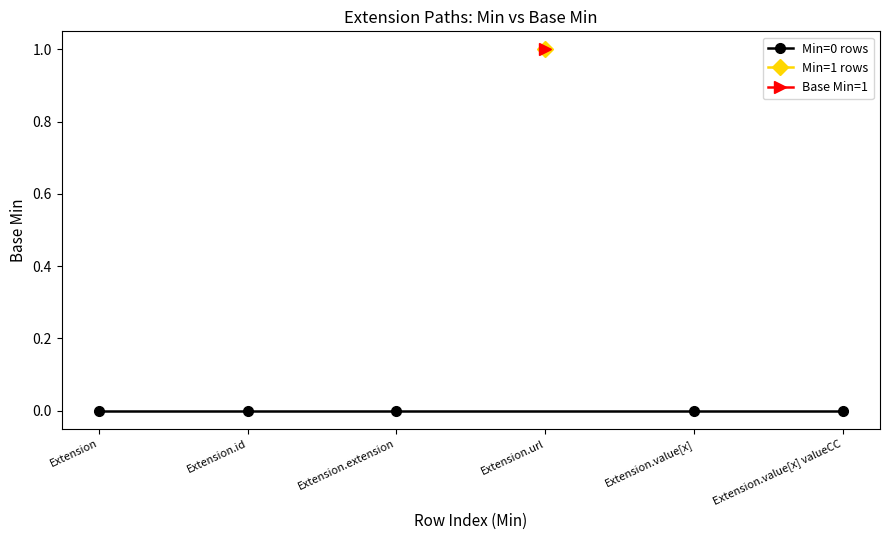

How many data points does each series have?

6